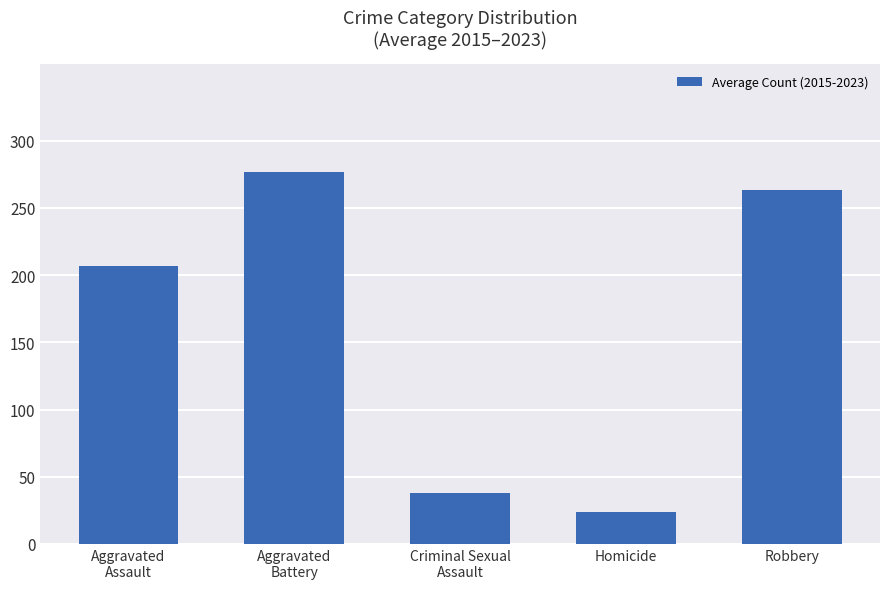

At which label is the value closest to 150?

Aggravated
Assault